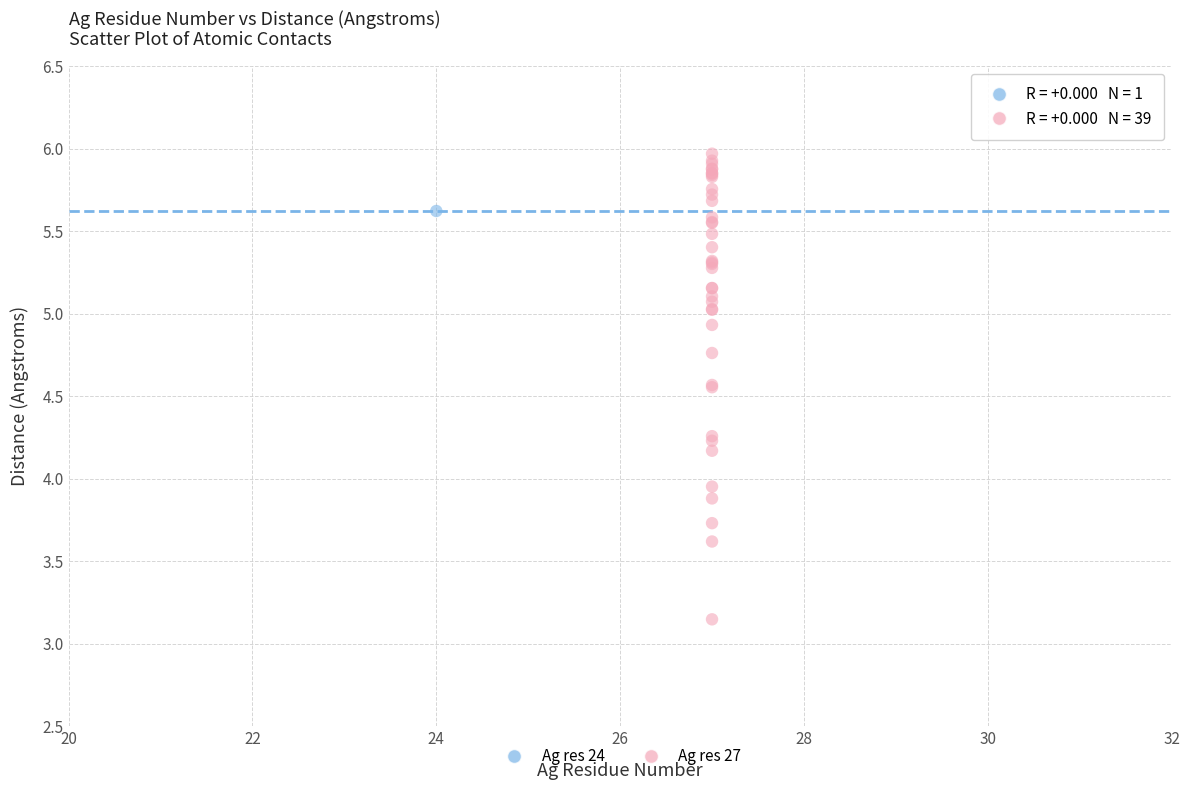

What are all the series names shown in the legend?

Ag res 24, Ag res 27